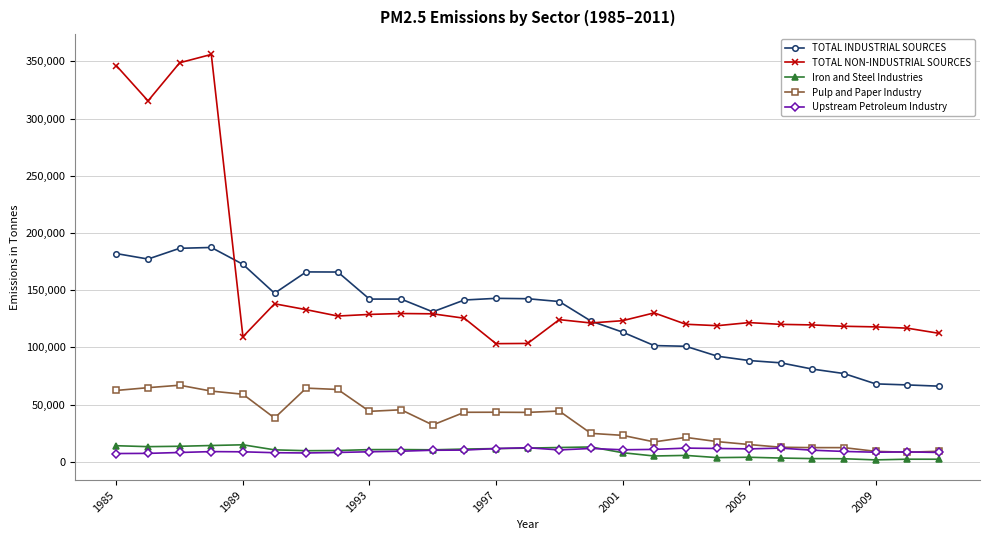

What is the lowest value of the Pulp and Paper Industry series?

8250